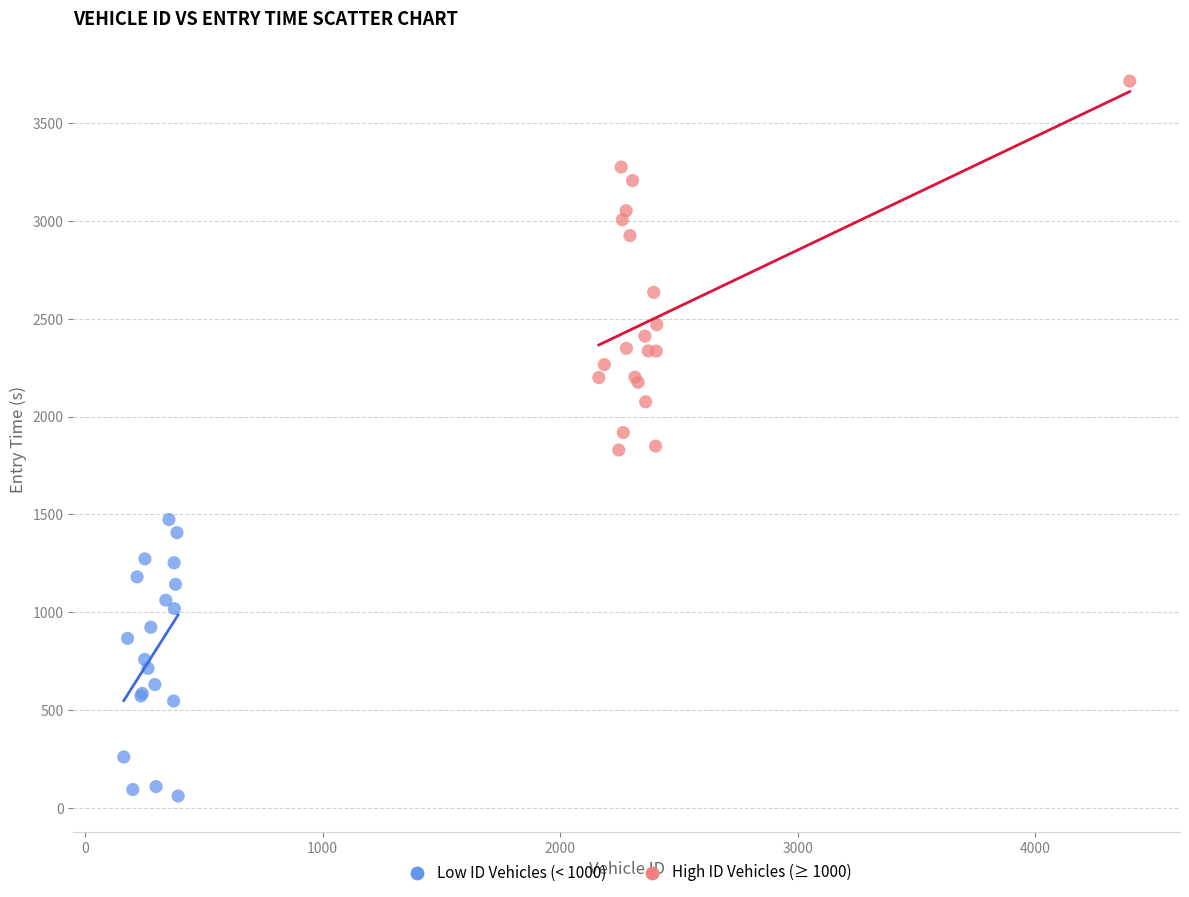

Which series reaches the maximum Y coordinate?

High ID Vehicles (≥ 1000)